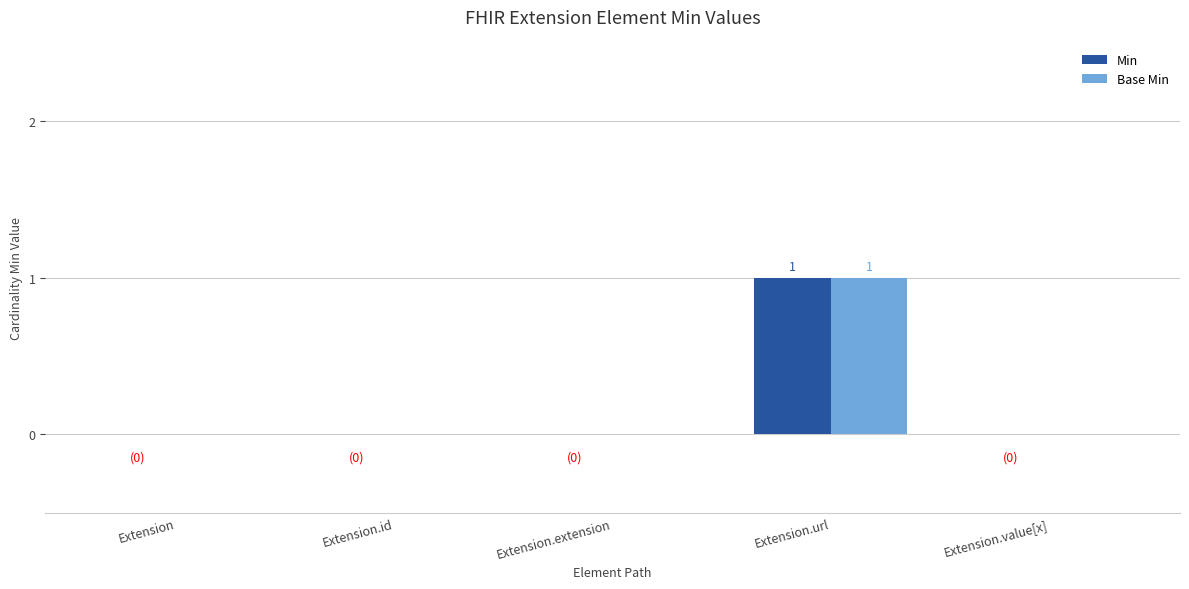

True or false: Min has a value of -1 at Extension.

False